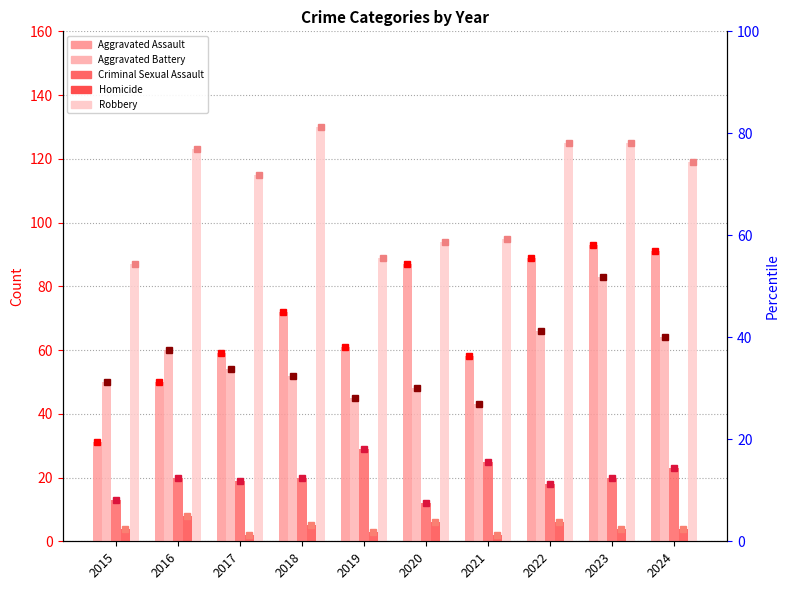

How many distinct data groups are displayed?

5